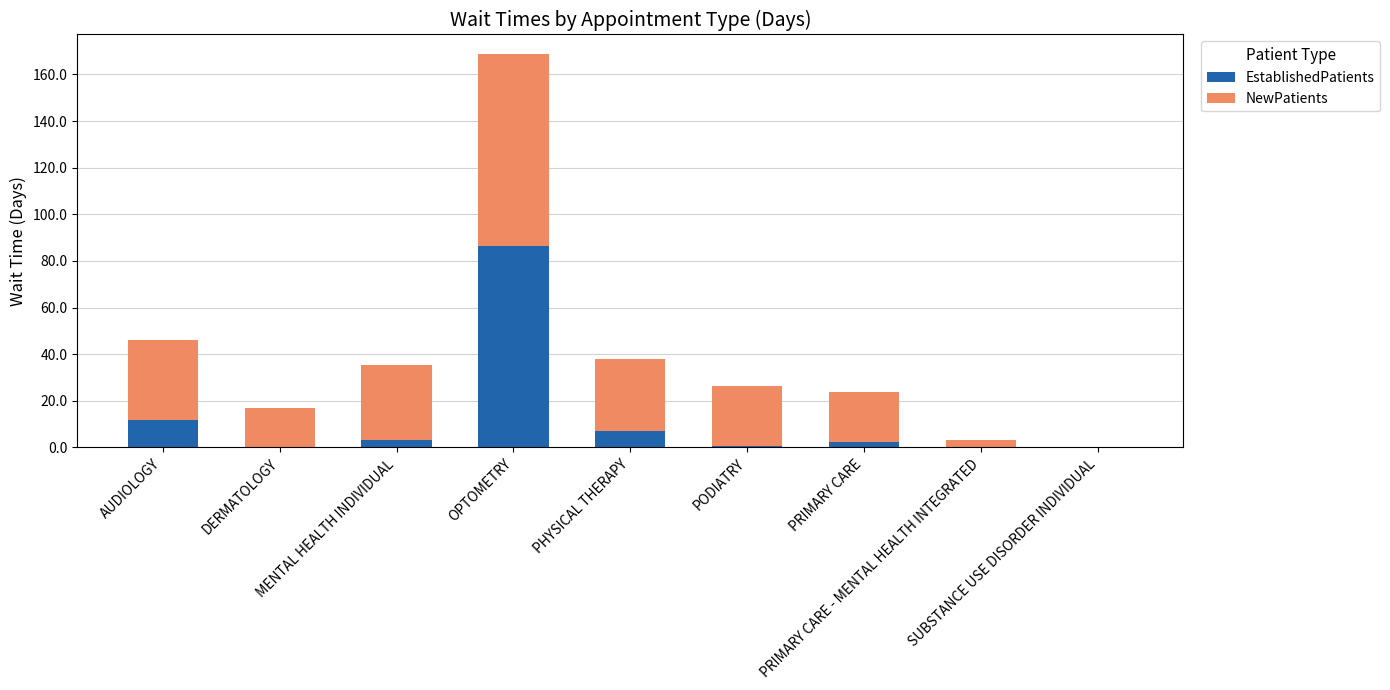

Are the bars horizontal?

No